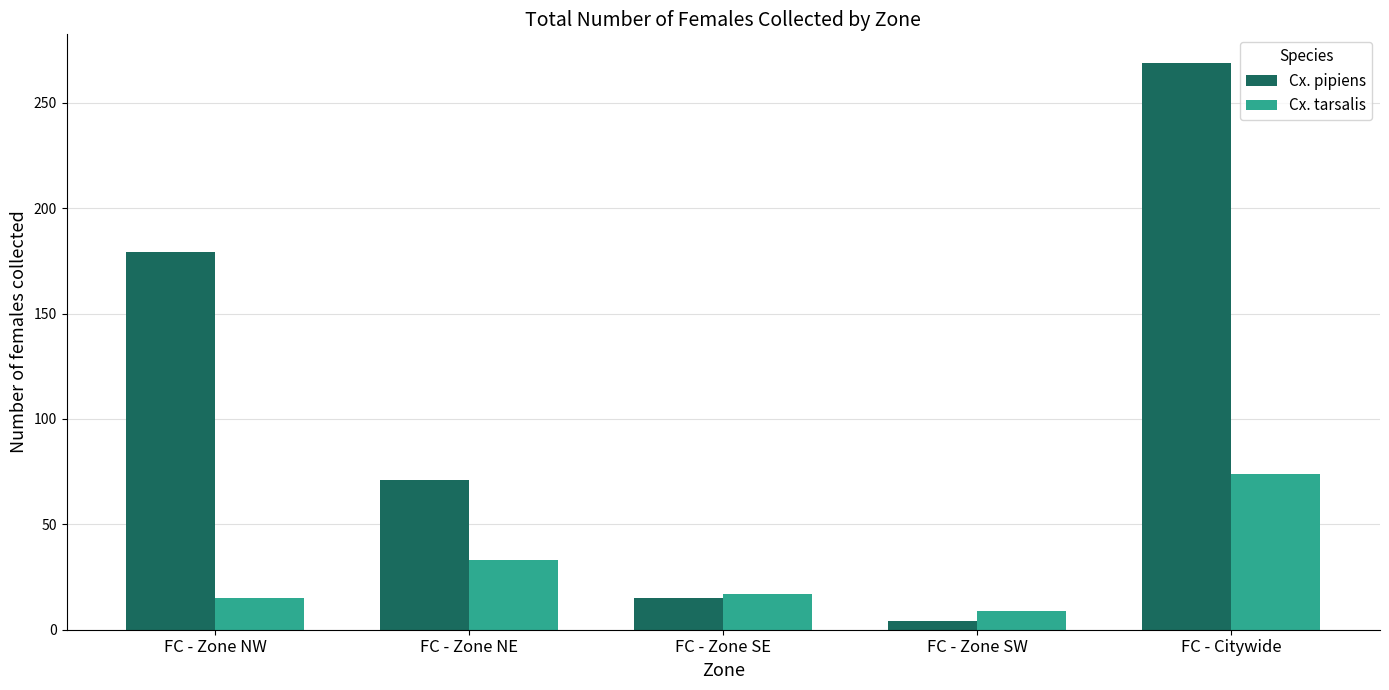

Rank the series by their maximum value, from highest to lowest.

Cx. pipiens, Cx. tarsalis